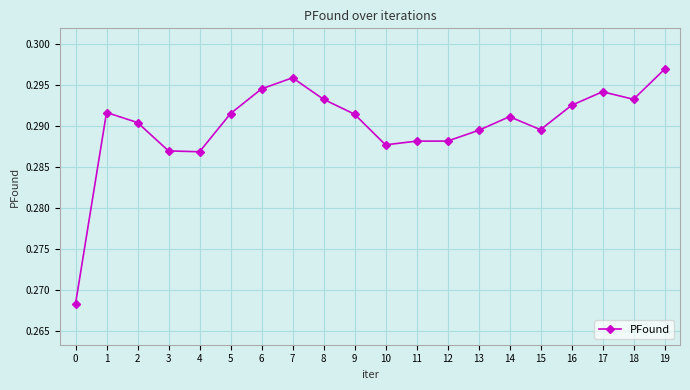

True or false: the data shows 0.2 at 17.

False